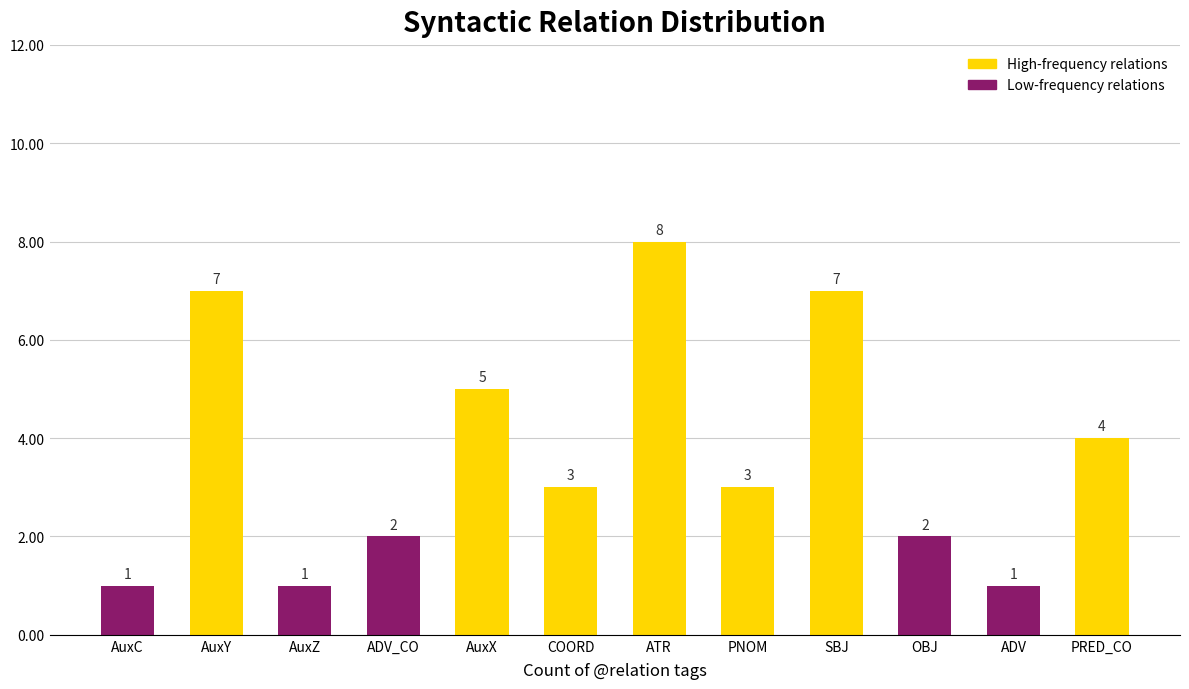

Read the value at ADV_CO.

2